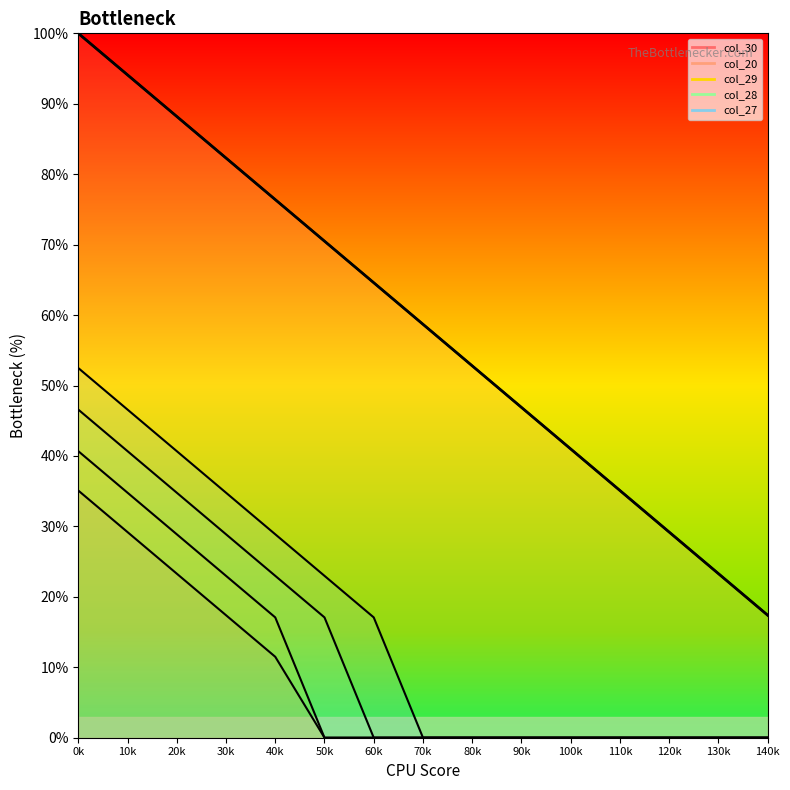

What is the difference between the maximum and second lowest values in the col_20 series?

76.7